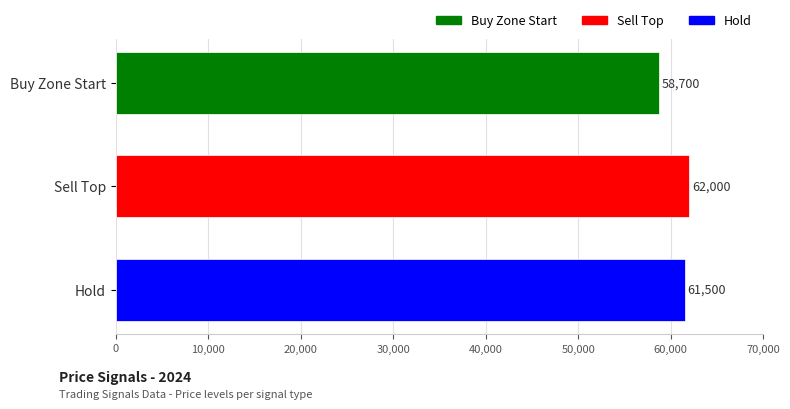

What is the difference between the values at Sell Top and Hold?

500